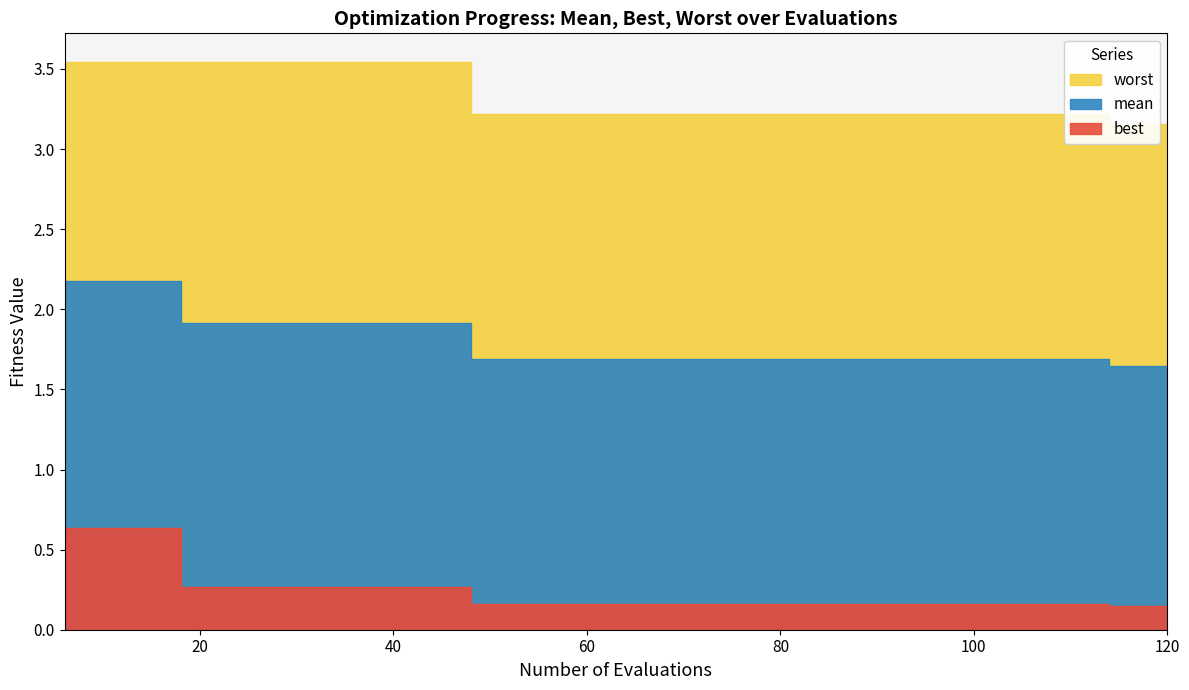

Rank the categories by best value from lowest to highest.

114, 120, 48, 54, 60, 66, 72, 78, 84, 90, 96, 102, 108, 18, 24, 30, 36, 42, 6, 12